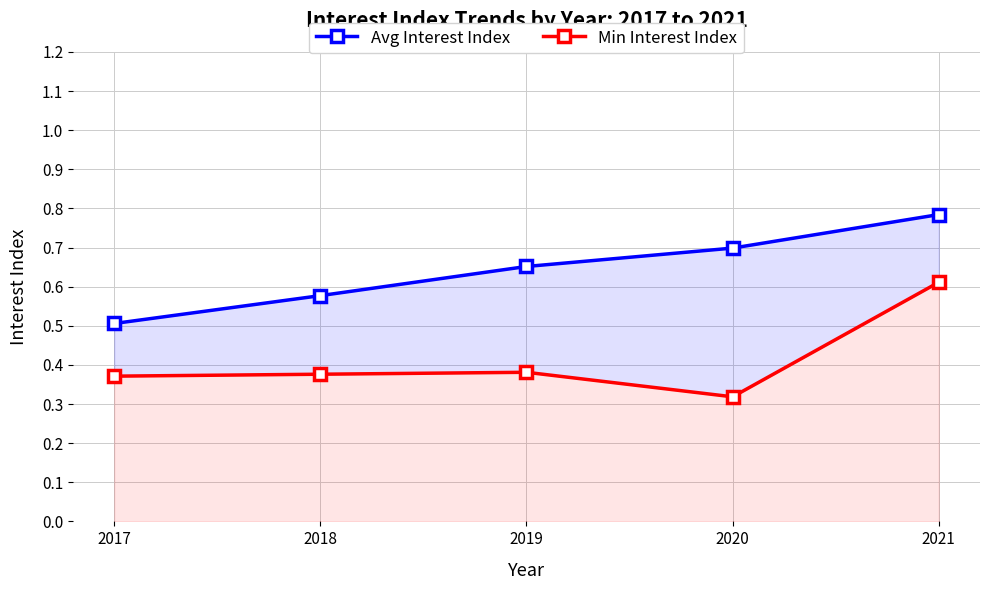

True or false: Min Interest Index and Avg Interest Index cross at least once.

False